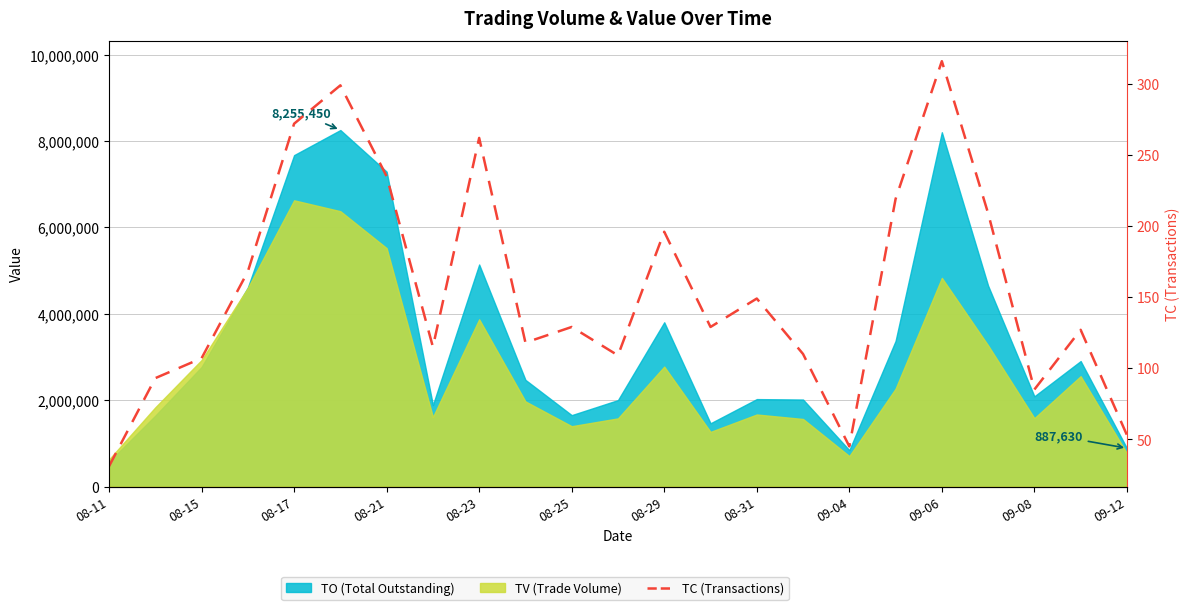

Is it true that the value at 08-25 is 178?

False